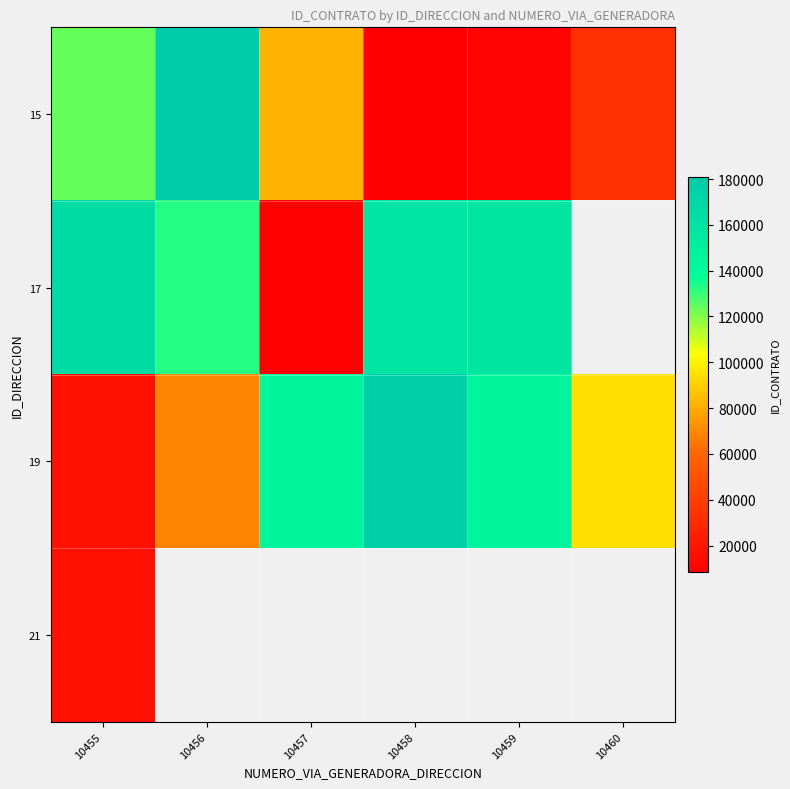

Count the number of categories in the chart.

6